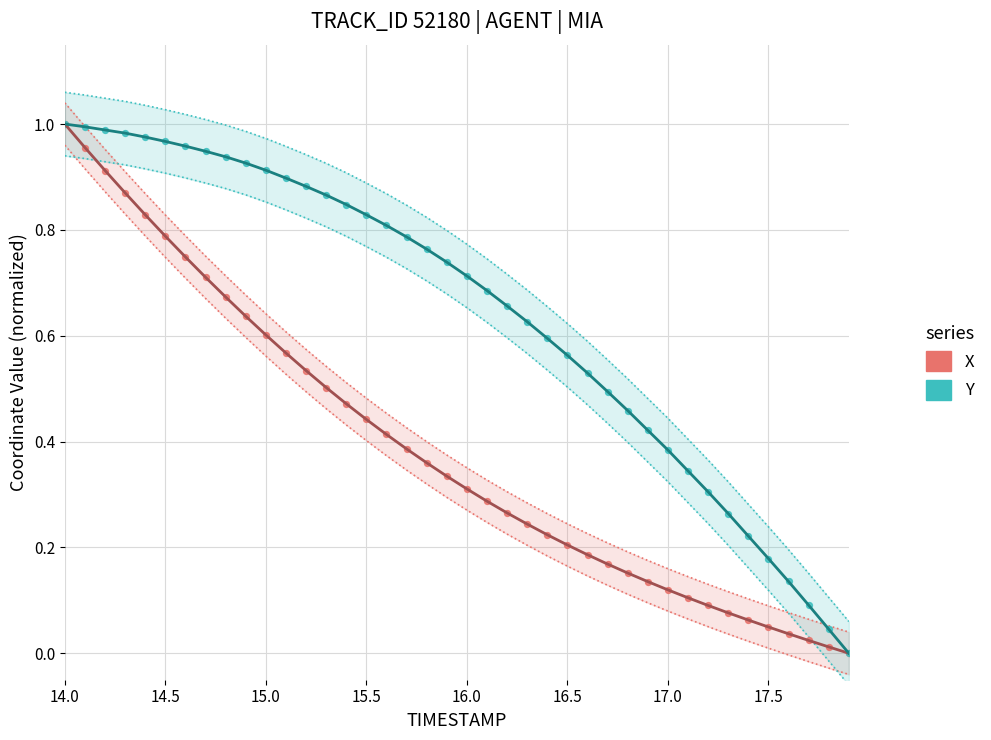

What are all the series names shown in the legend?

X, Y